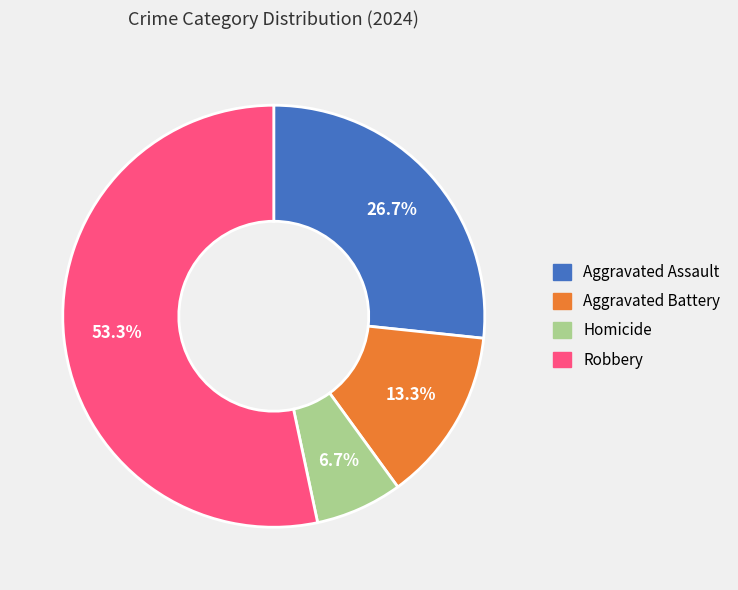

Which category accounts for the majority?

Robbery